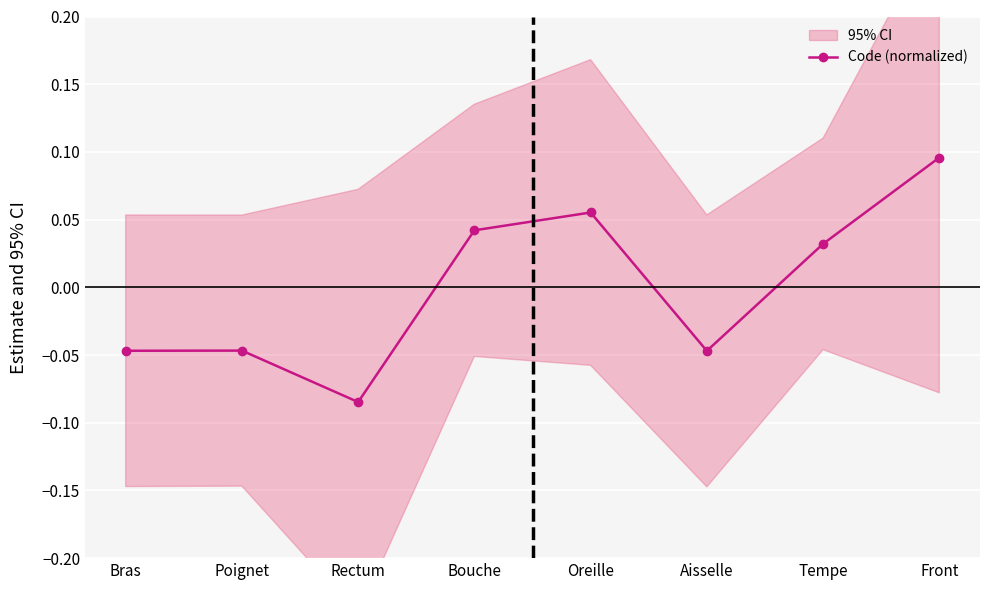

What is the label of the 4th point from the right?

Oreille